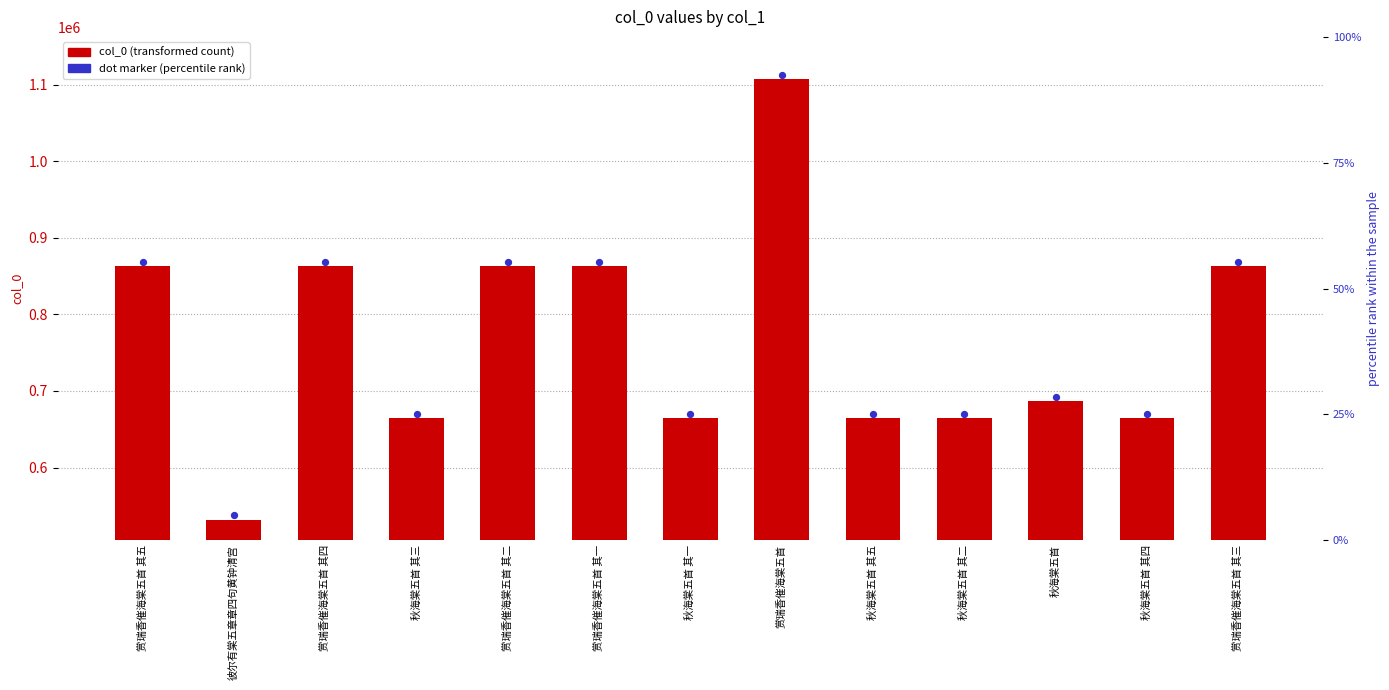

At which category is the sum across all series the highest?

赏瑞香催海棠五首